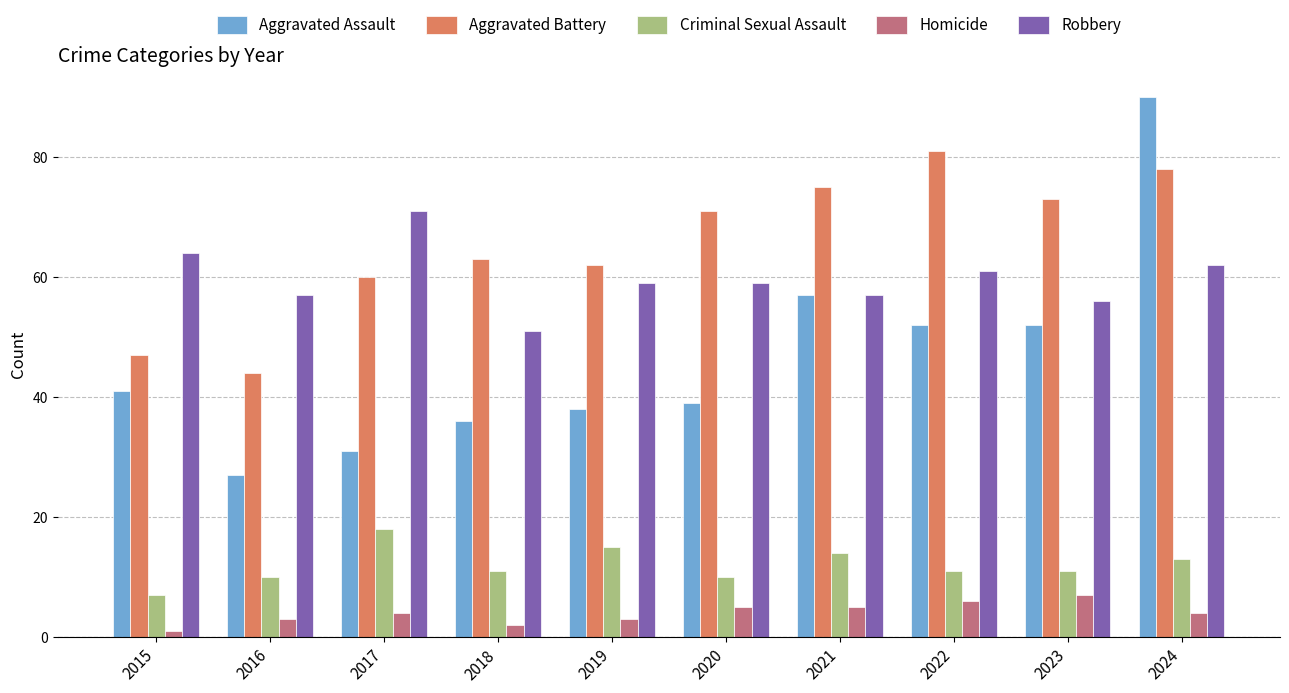

Which series has the largest total across all categories?

Aggravated Battery